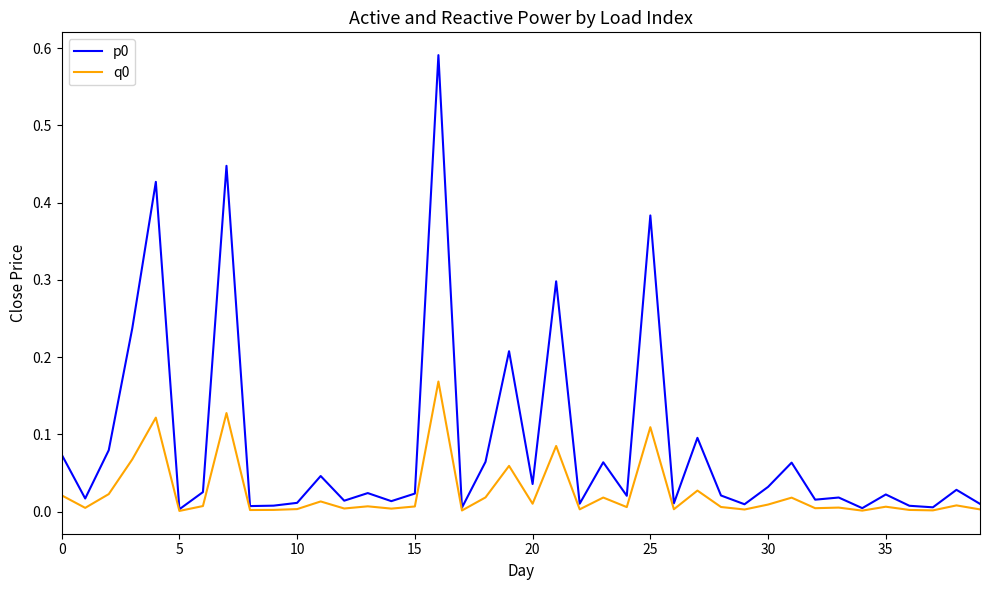

Which category has the highest value across all series?

16